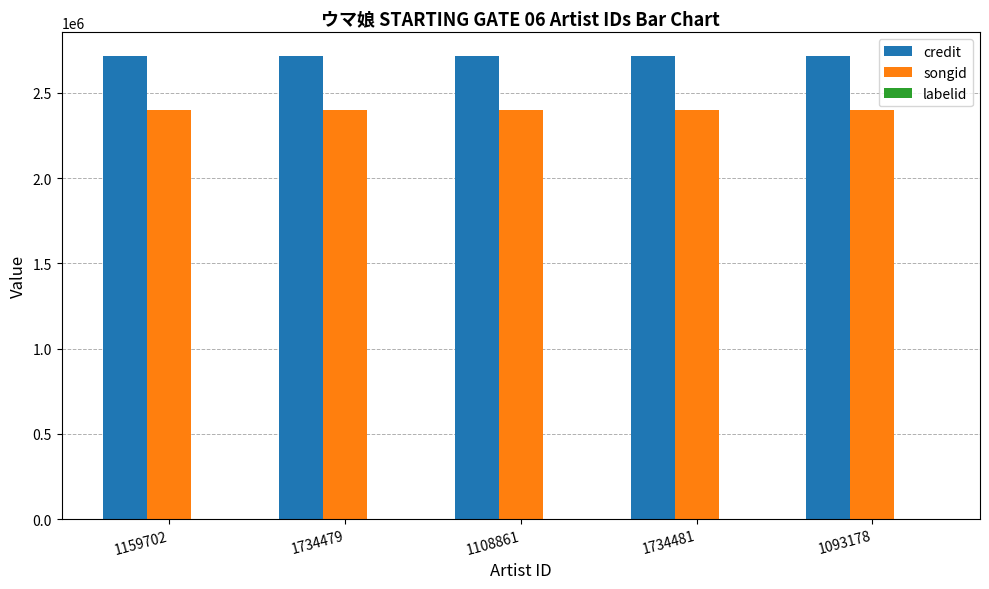

The value of credit at 1734481 is 565556. True or false?

False